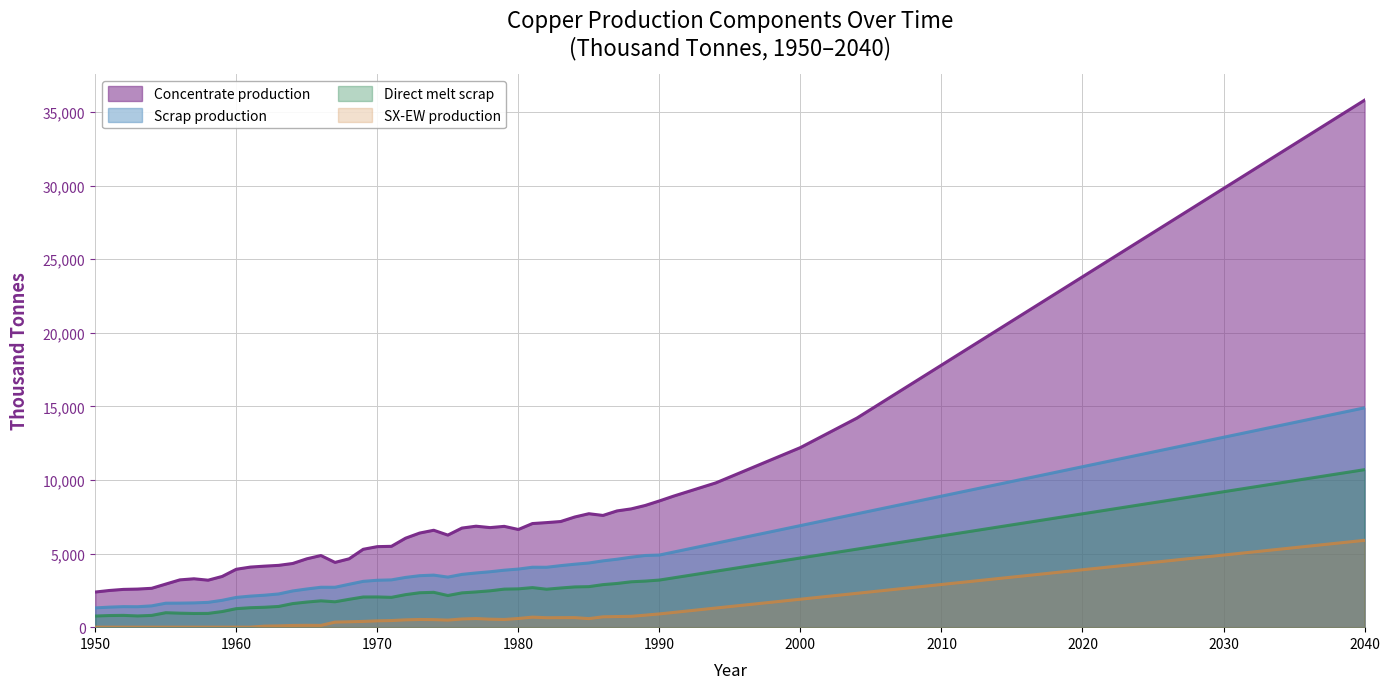

The Scrap production series shows 6772.7 at 1990. True or false?

False